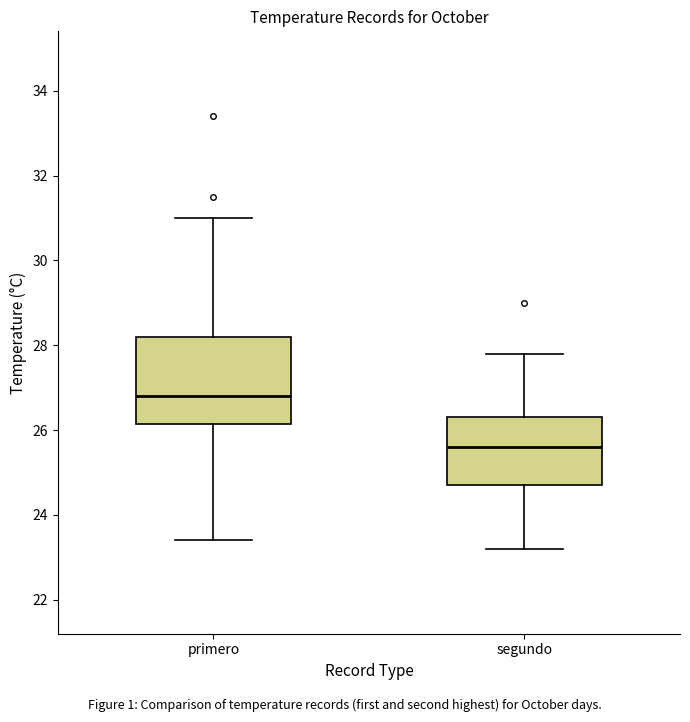

Reading left to right, transcribe this box plot: for each box, give where its median line is, the range the box spans, and where its two whiskers end, as read against the y-axis. The values are not printed on the chart, so give them approximately, as read against the axis.

primero: median 26.8, box 26.2 to 28.2, whiskers 23.4 to 31.0
segundo: median 25.6, box 24.8 to 26.4, whiskers 23.2 to 27.8